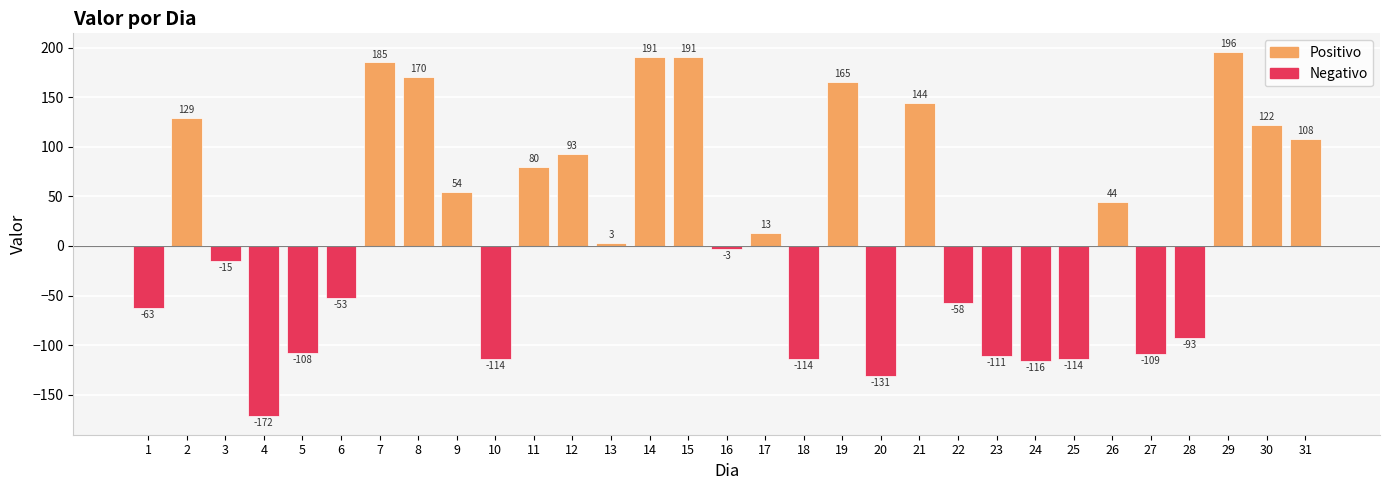

What is the maximum value shown in the chart?

196